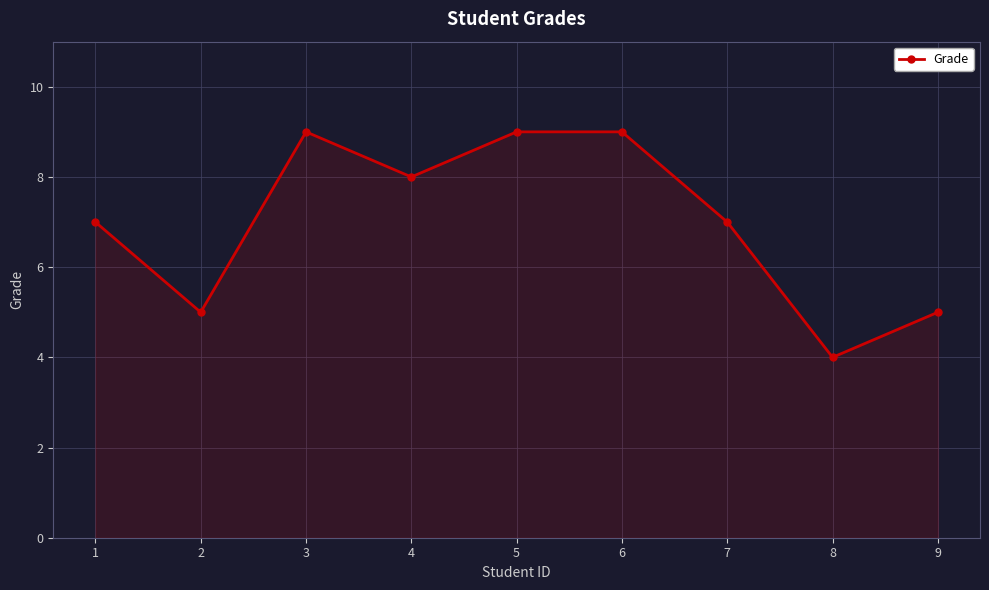

Which has a higher value, 4 or 3?

3